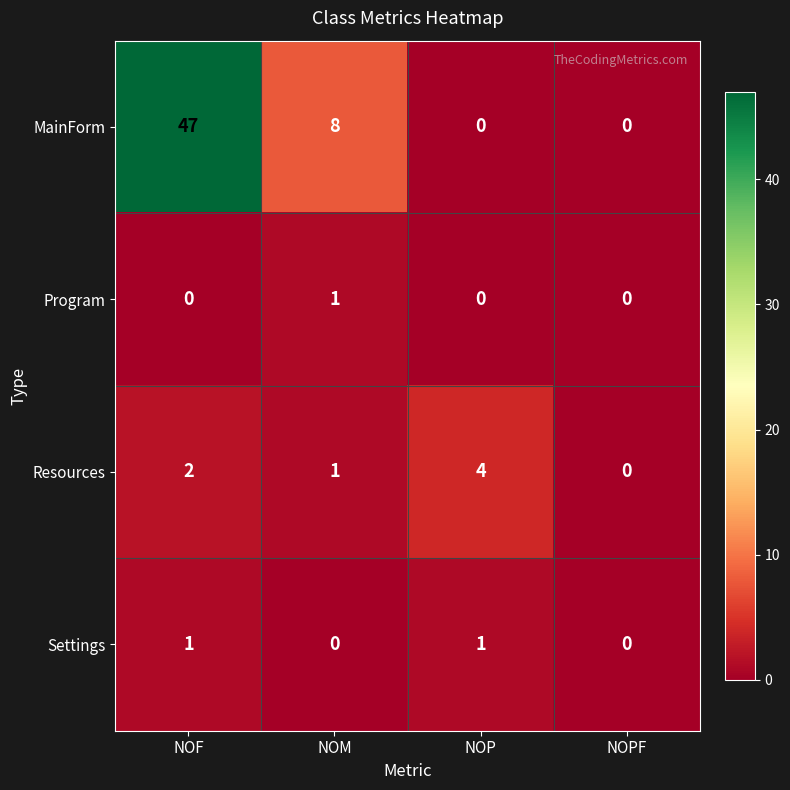

What is the difference between the Resources values at NOP and NOPF?

4